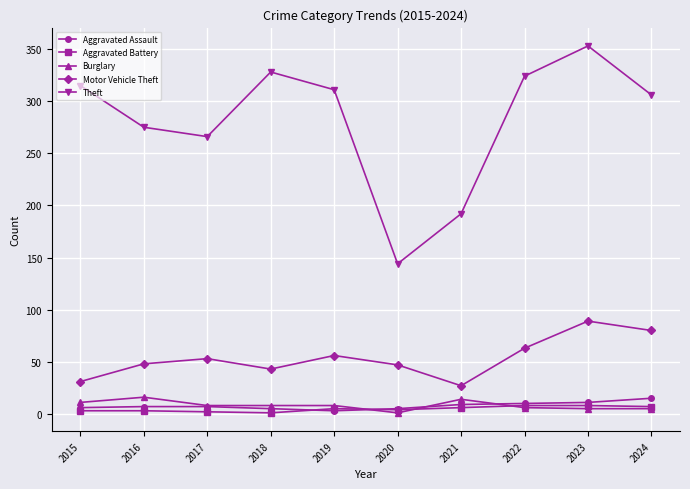

Where is the first local minimum for Motor Vehicle Theft?

2018